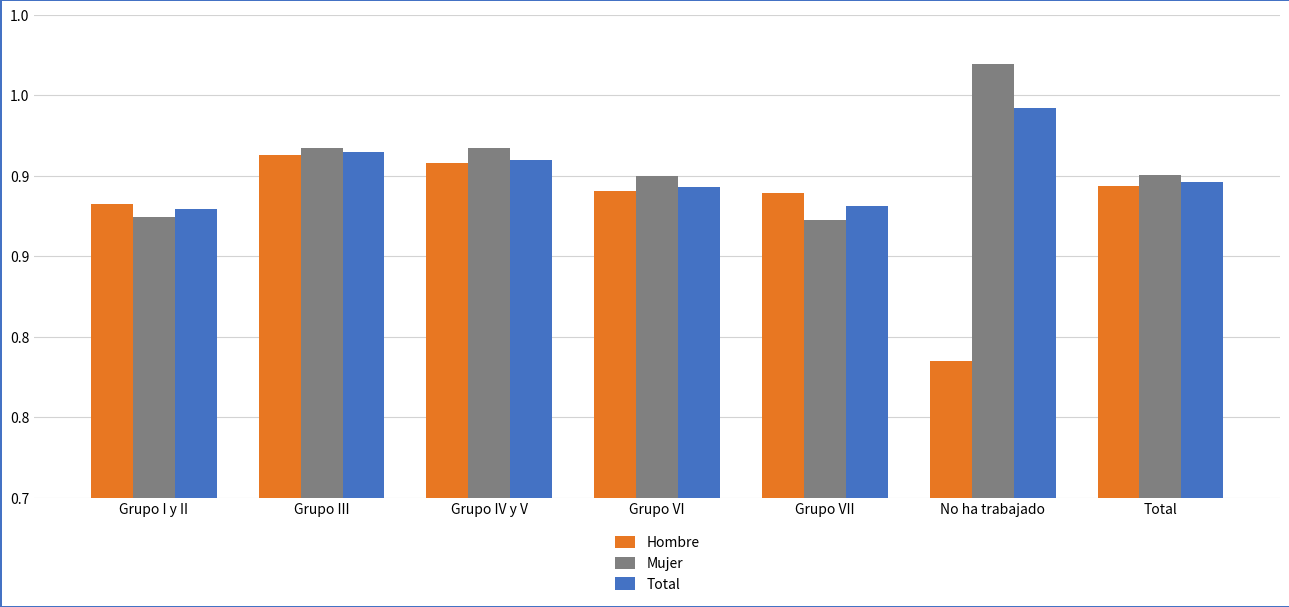

What are all the series names shown in the legend?

Hombre, Mujer, Total